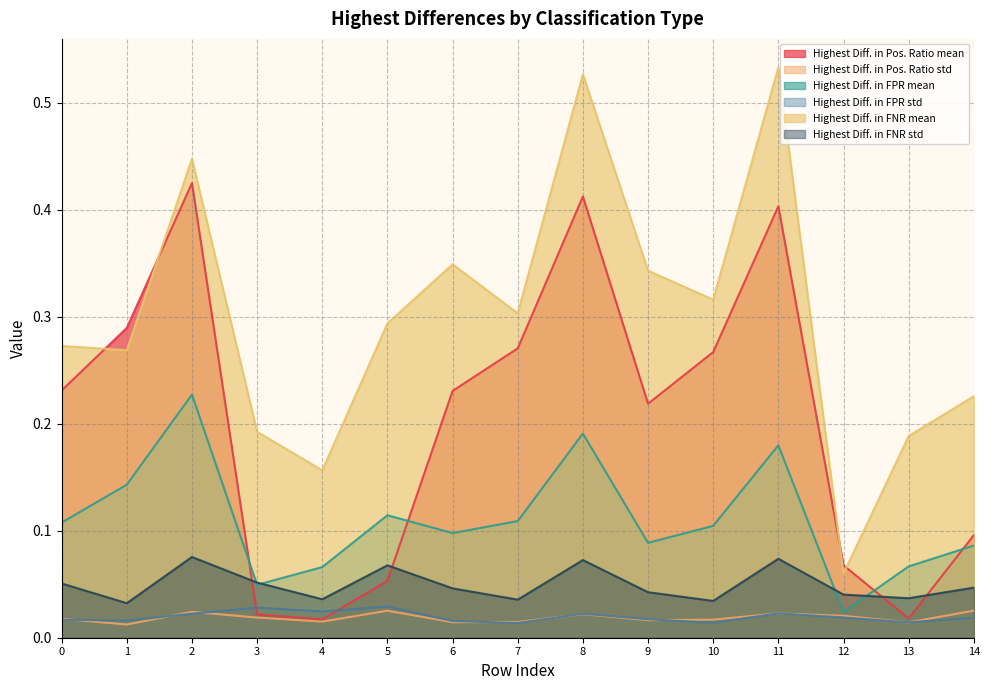

True or false: Highest Diff. in FPR mean has more than 1 interior local peaks.

True